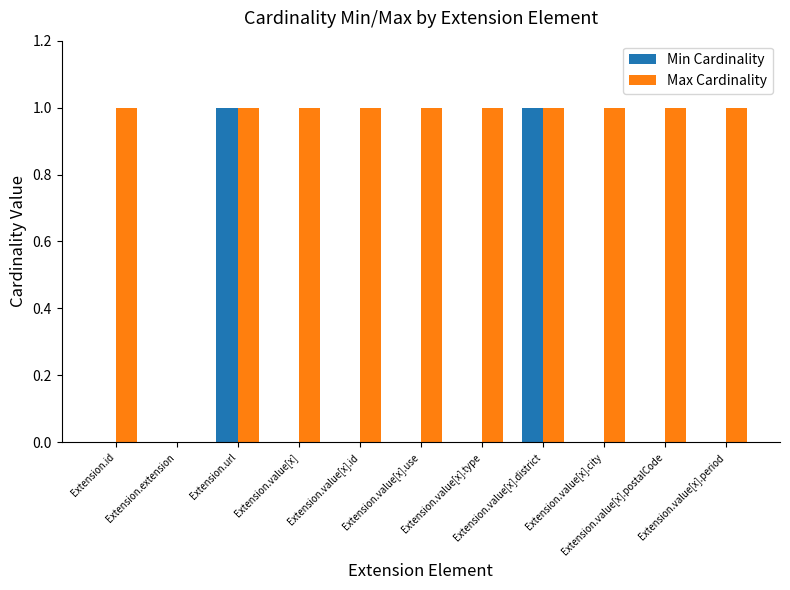

Is the value of Max Cardinality at Extension.value[x].city greater than the value of Min Cardinality at Extension.value[x].period?

Yes